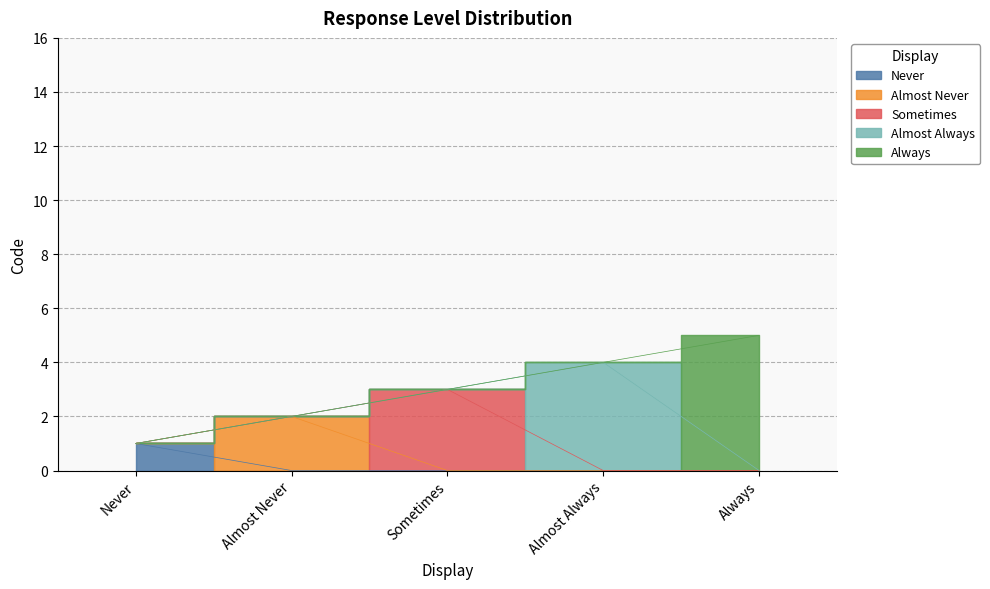

What is the label of the 3rd point from the right?

Sometimes